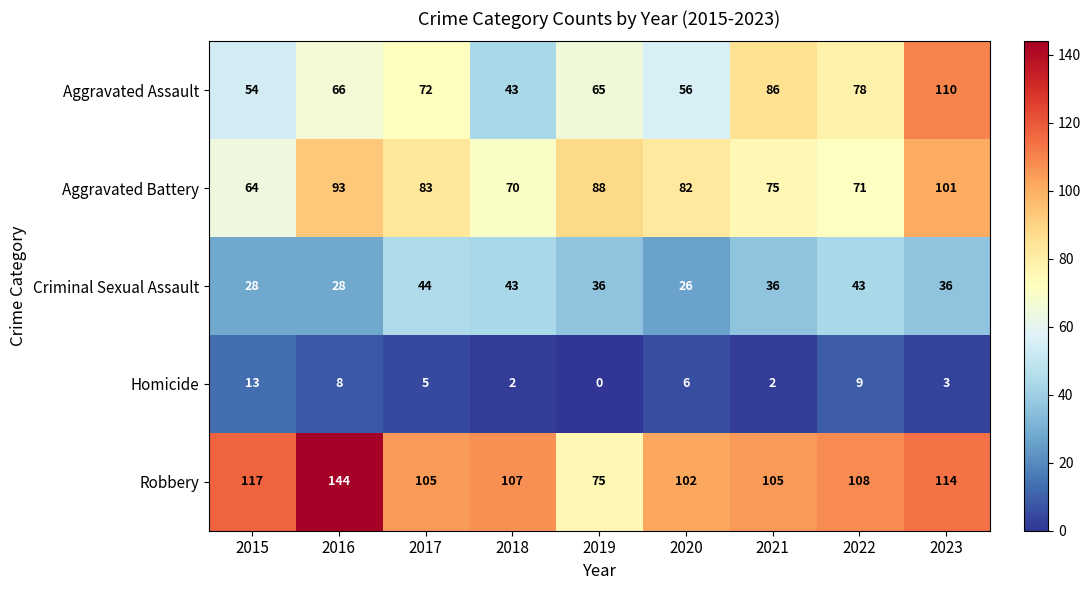

Where does the Criminal Sexual Assault series first go above 36?

2017